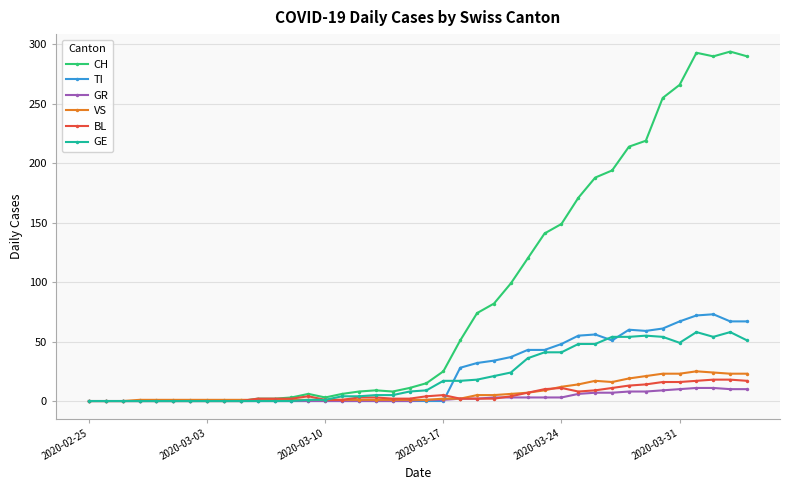

True or false: BL has more than 2 points higher than both neighbors.

True